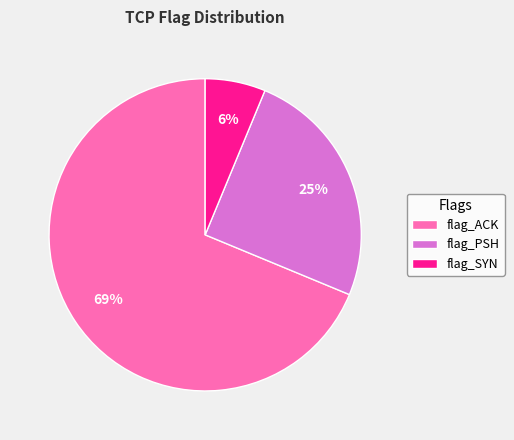

Which category has the biggest portion of the pie?

flag_ACK